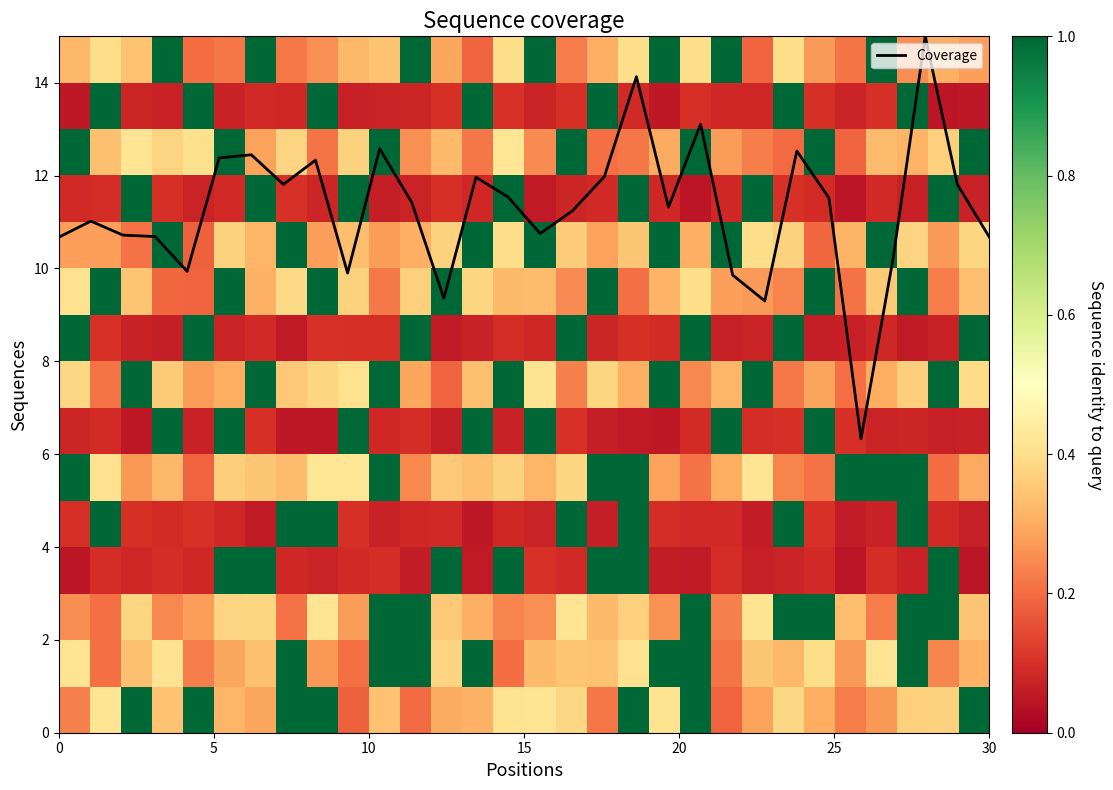

Which series has the largest total across all categories?

Coverage